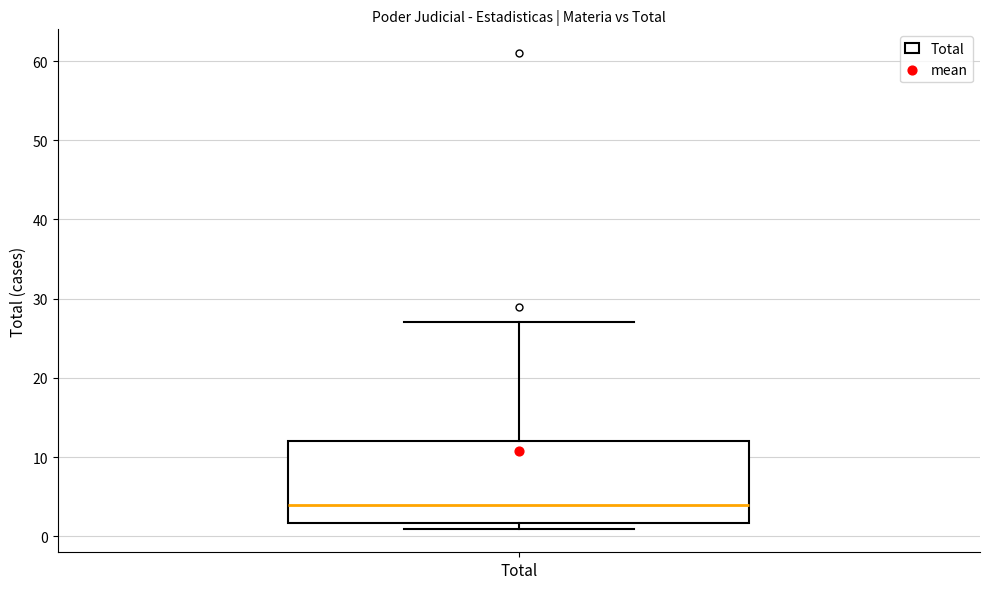

Where does the median line of the box for Total sit on the y-axis? The values are not printed on the chart, so give them approximately, as read against the axis.

4